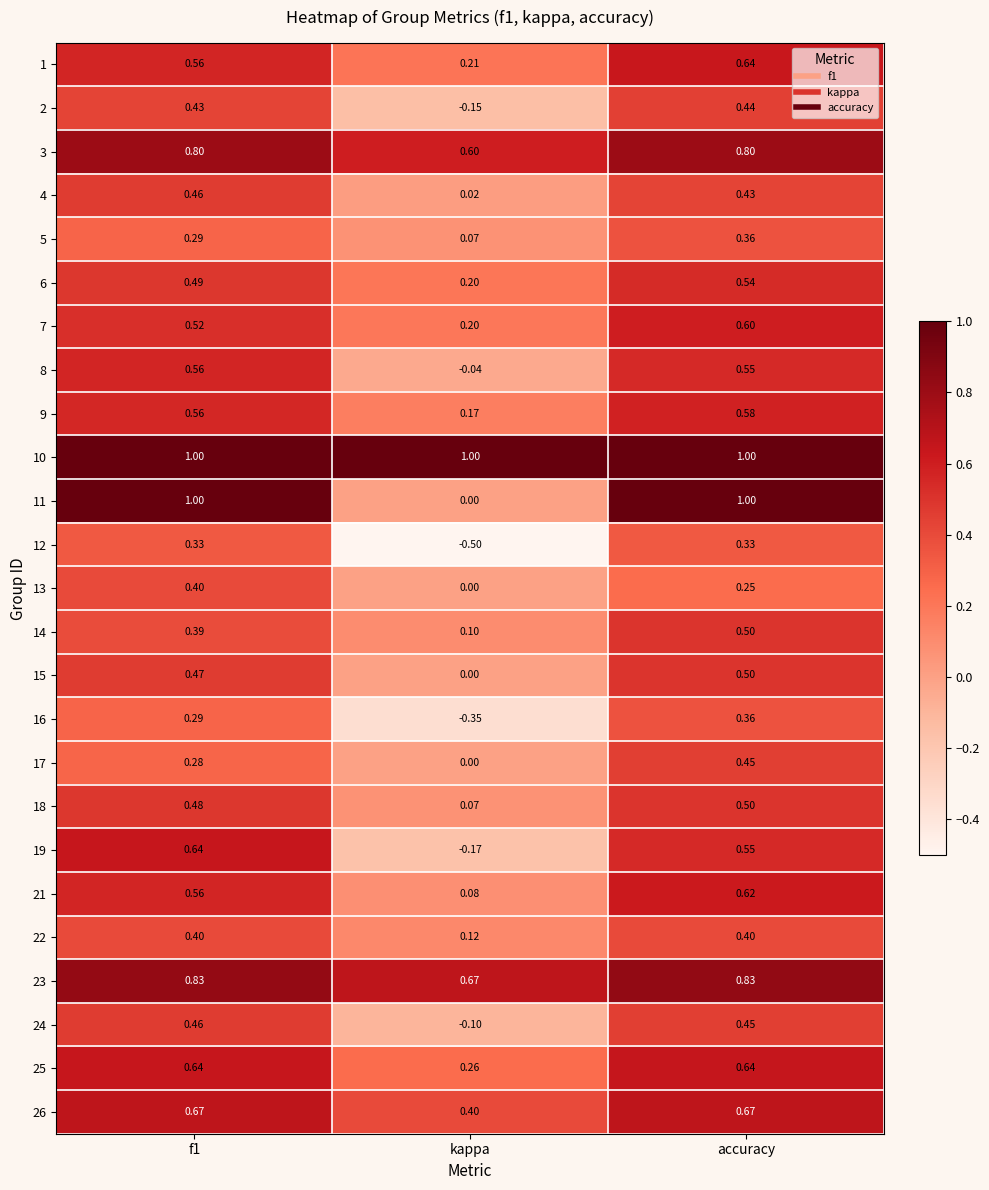

Where is 3 nearest to the value 0?

kappa